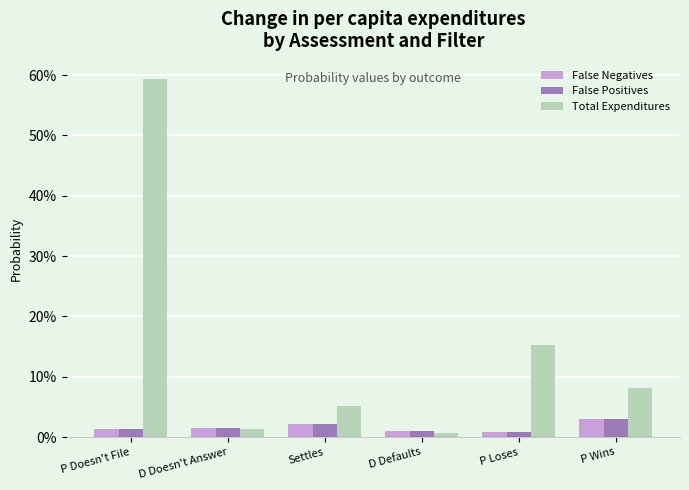

Reading right to left, list all the values displayed in this chart.

False Negatives: 0.0	0.0	0.0	0.0	0.0	0.0
False Positives: 0.0	0.0	0.0	0.0	0.0	0.0
Total Expenditures: 0.1	0.2	0.0	0.1	0.0	0.6